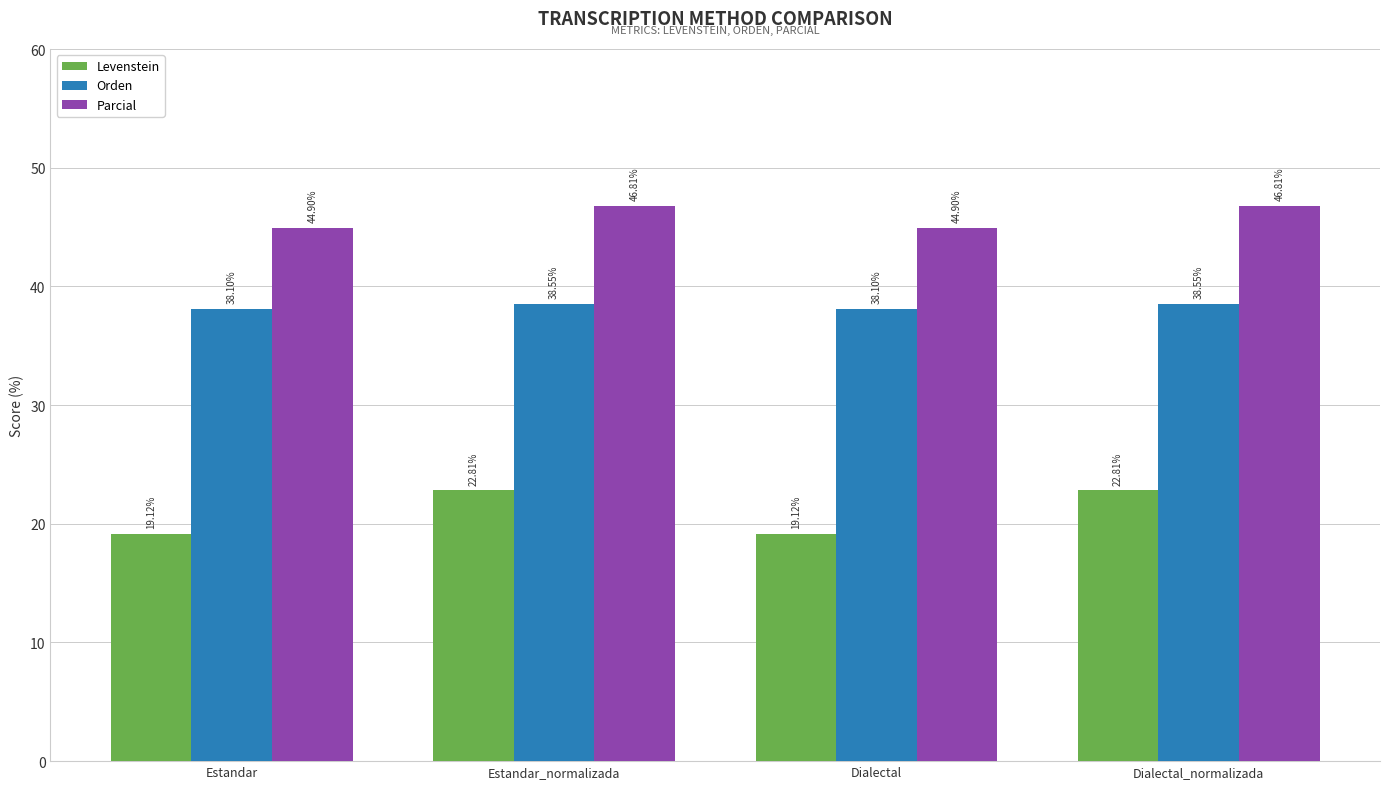

List the series in order of their overall mean, highest first.

Parcial, Orden, Levenstein